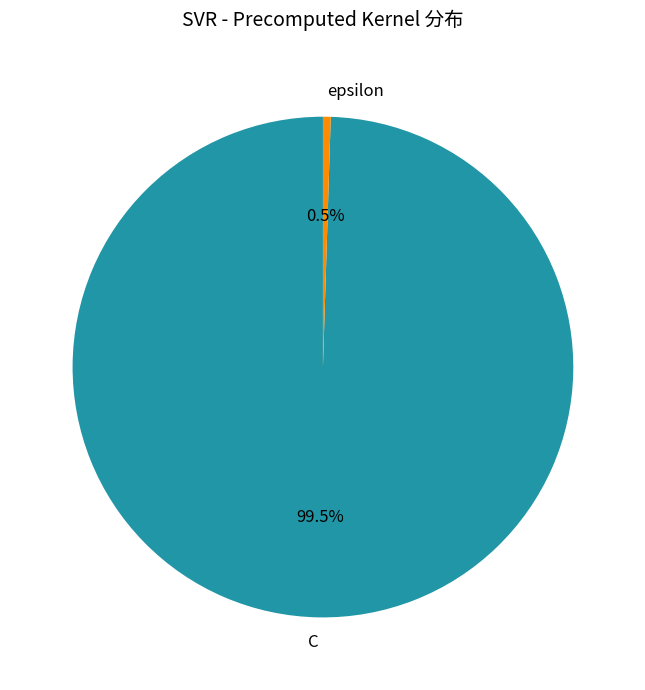

Which slice is the largest?

C